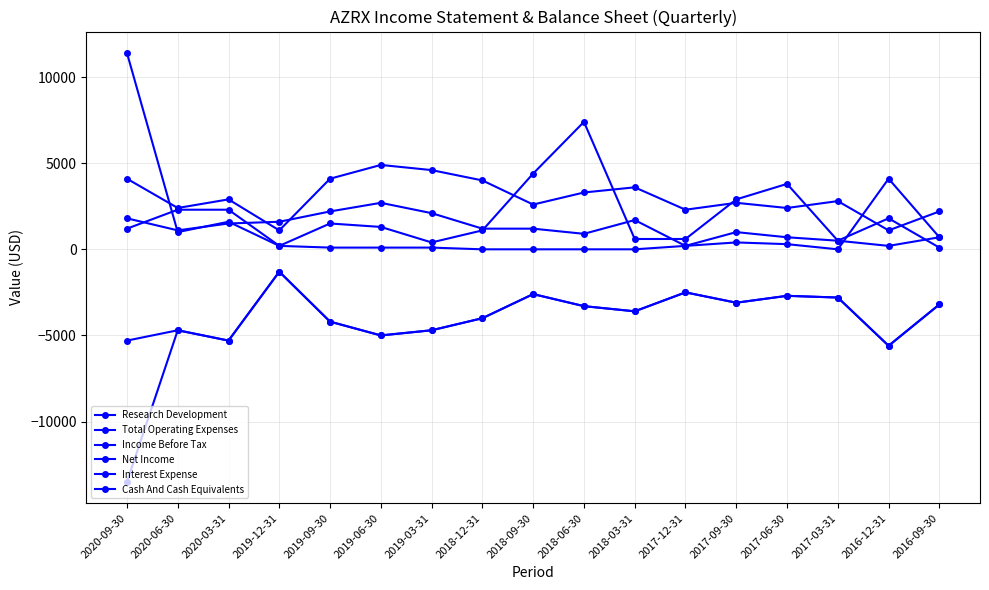

Between 2019-09-30 and 2019-03-31, which series saw the biggest shift?

Cash And Cash Equivalents